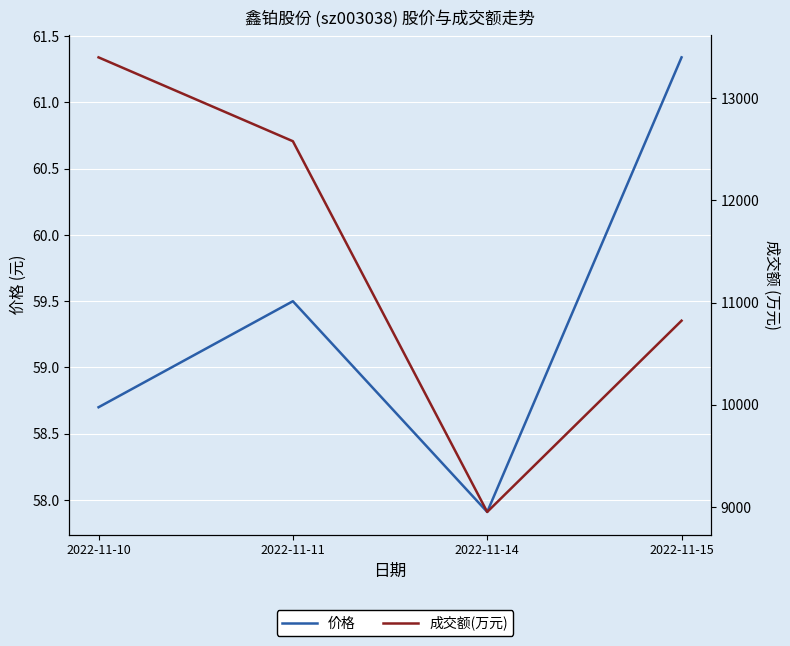

Rank the series by their average value, from highest to lowest.

成交额(万元), 价格